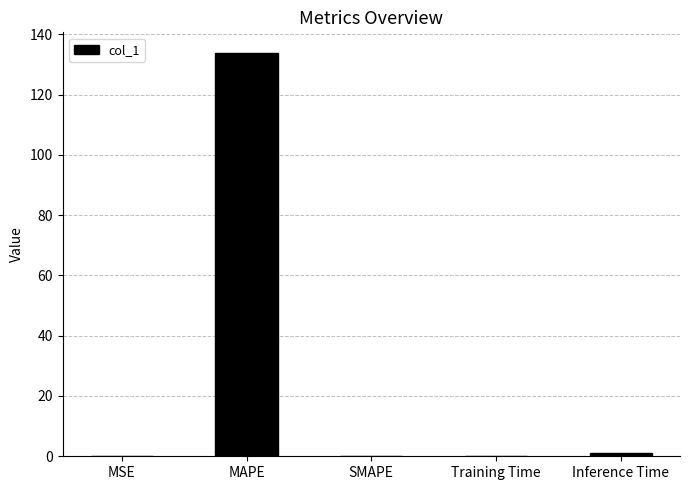

Read the value at Training Time.

0.1